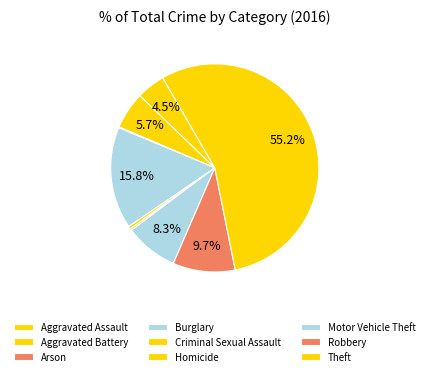

To the nearest percent, what portion does Burglary represent?

16%